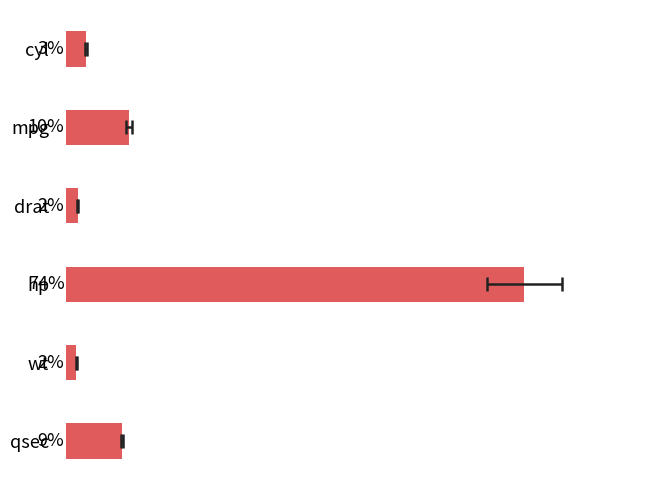

Reading left to right, transcribe all the data shown in this chart.

3.1	10.2	1.8	74.2	1.6	9.0